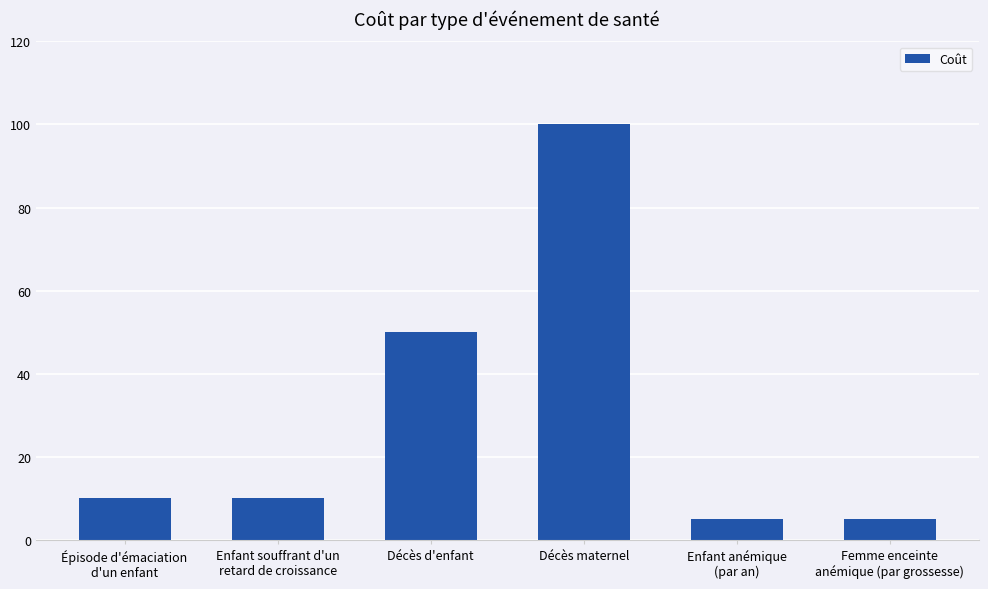

What position from the right is Décès d'enfant?

4